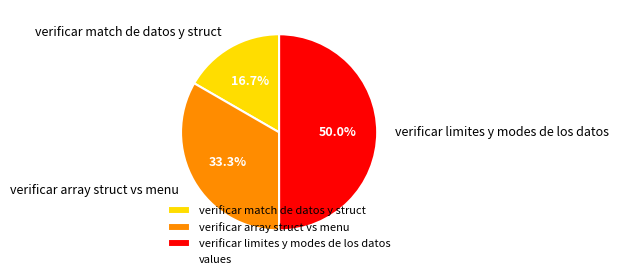

Which slice is the largest?

verificar limites y modes de los datos